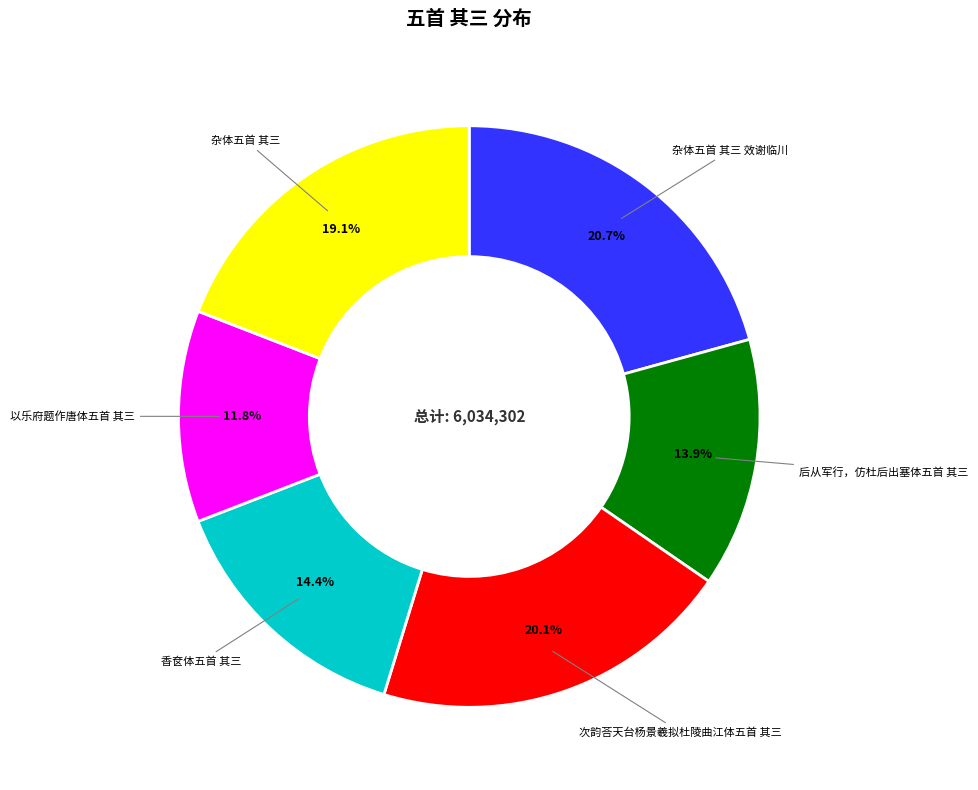

Combined, do 杂体五首 其三 and 以乐府题作唐体五首 其三 account for over 50%?

No